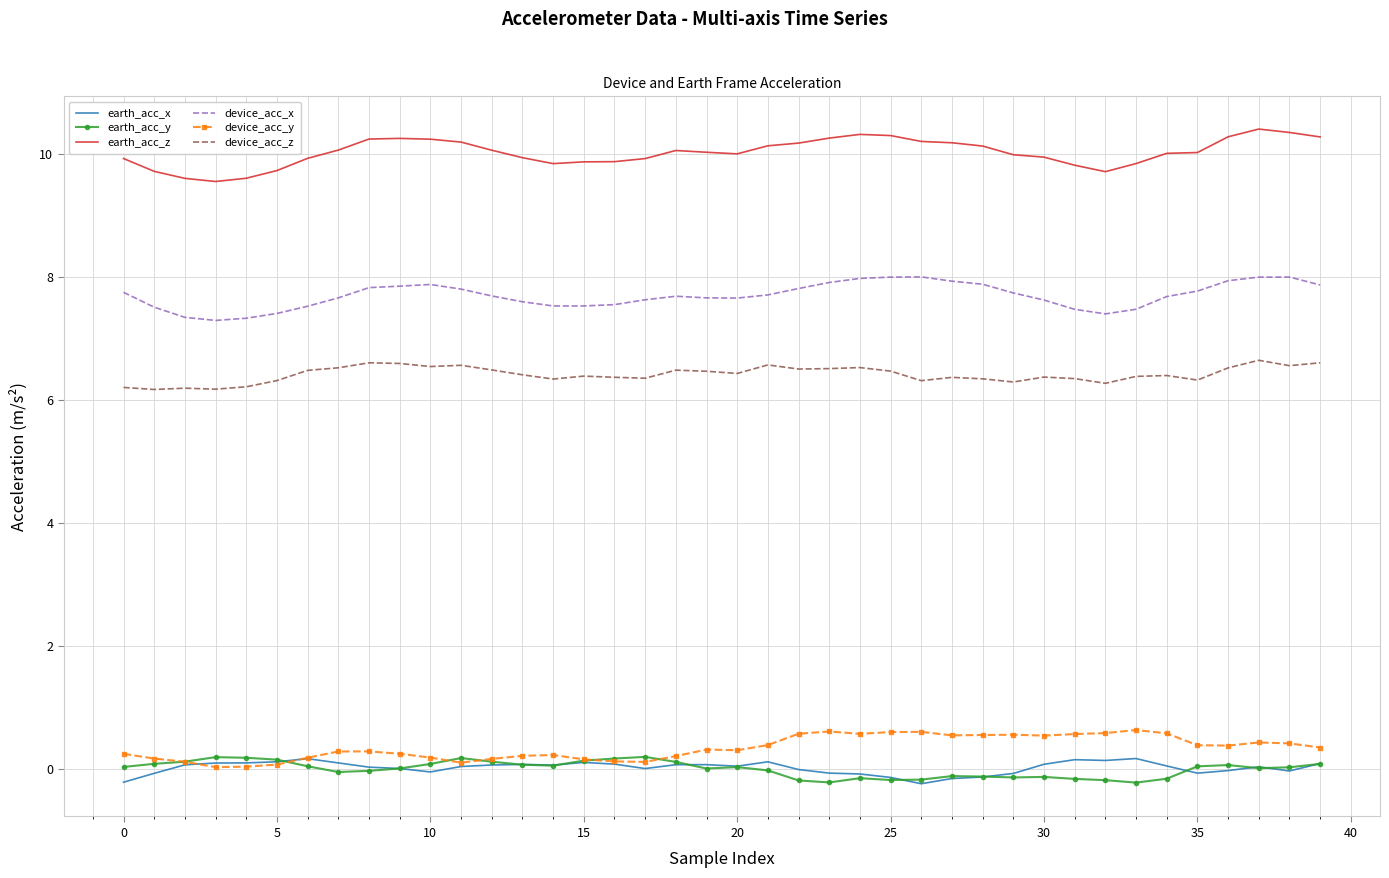

Which series has the widest spread of values?

earth_acc_z